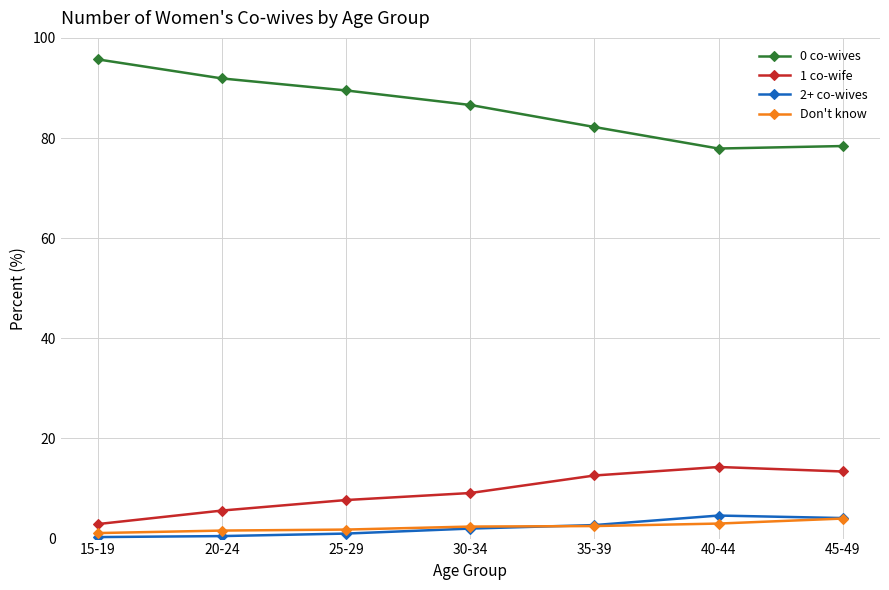

What value does the Don't know series have at 30-34?

2.4